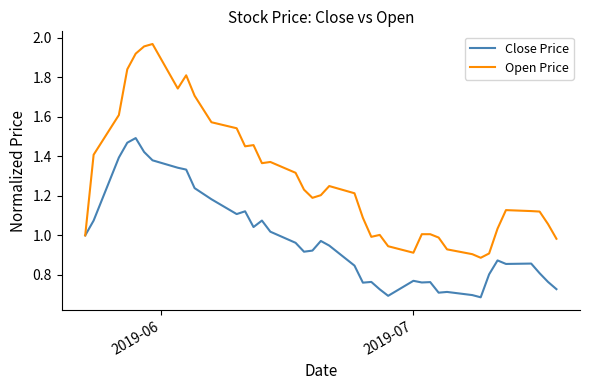

Which series has the widest spread of values?

Open Price